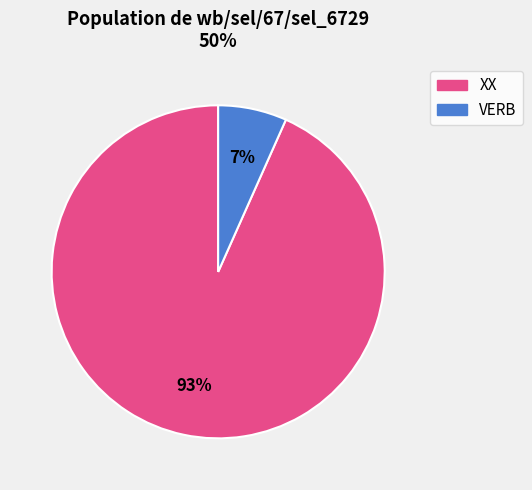

To the nearest percent, what is the average slice percentage?

50%